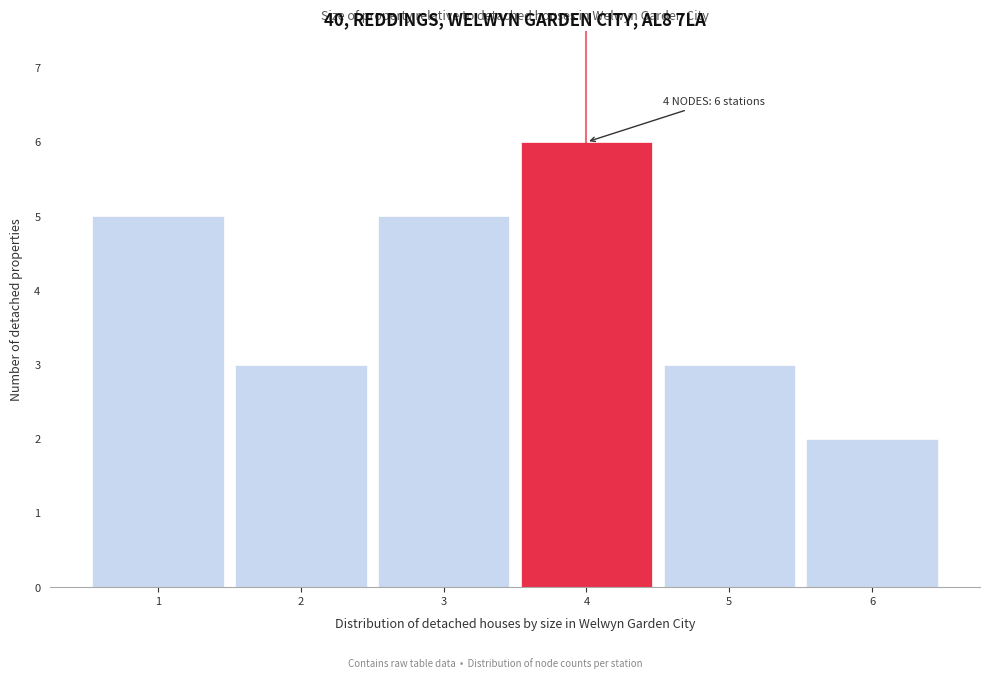

Which range on the x-axis has the tallest bar?

3.5 to 4.5